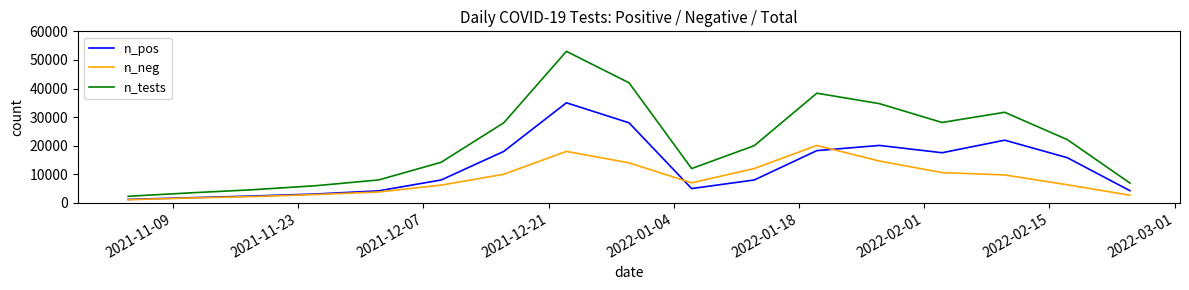

Which series has the largest range (max minus min)?

n_tests